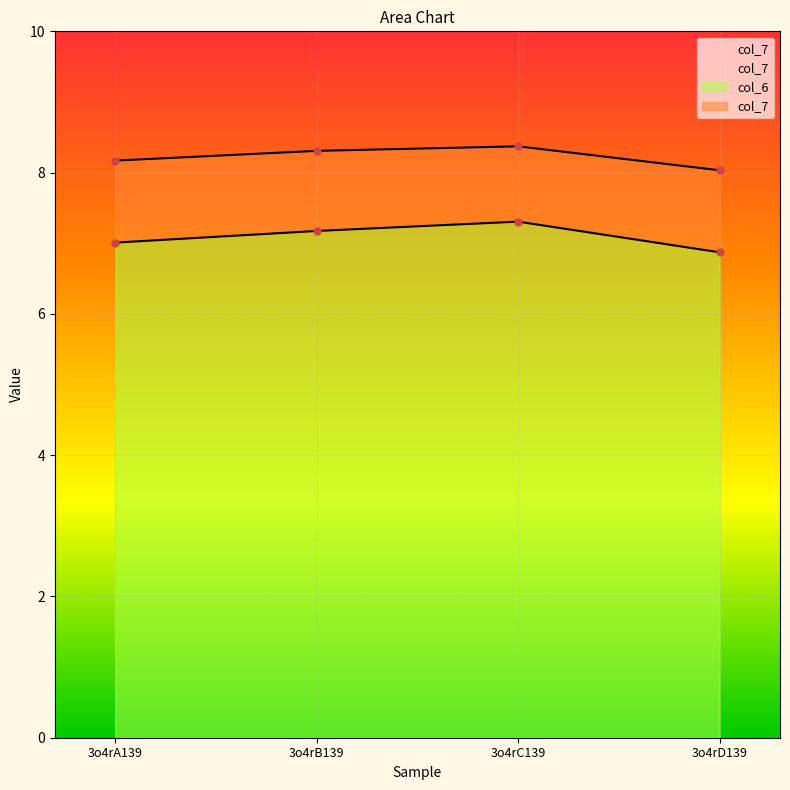

True or false: col_6 has a value of 7.2 at 3o4rB139.

True